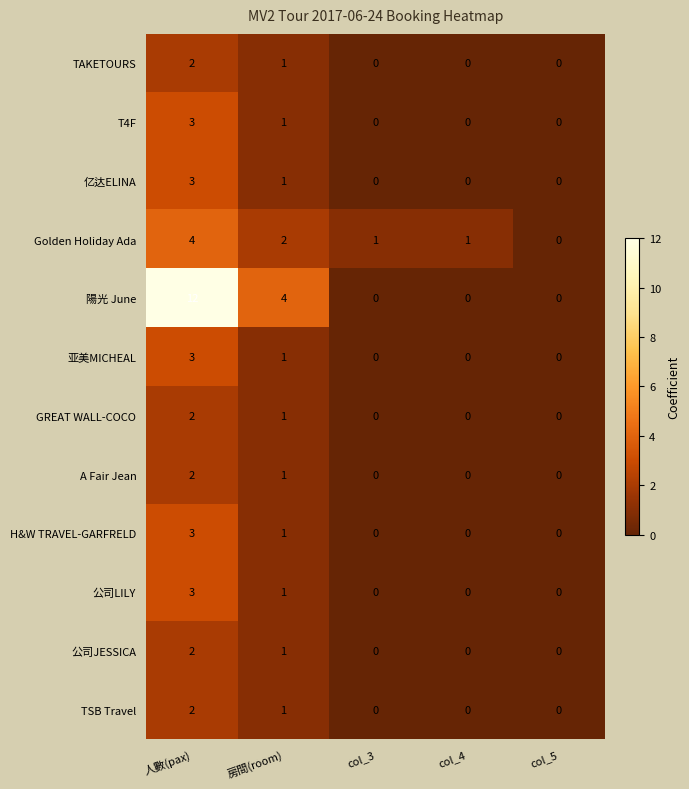

Count the number of data series in this chart.

12